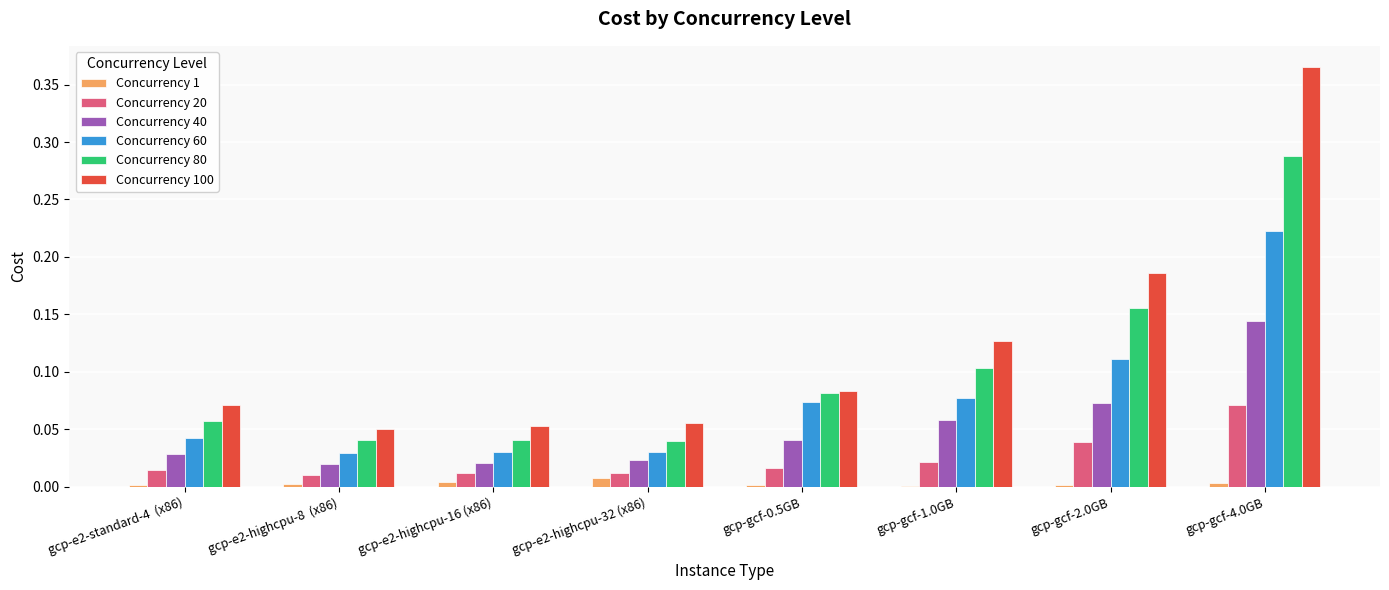

Which category has the highest value in the Concurrency 100 series?

gcp-gcf-4.0GB